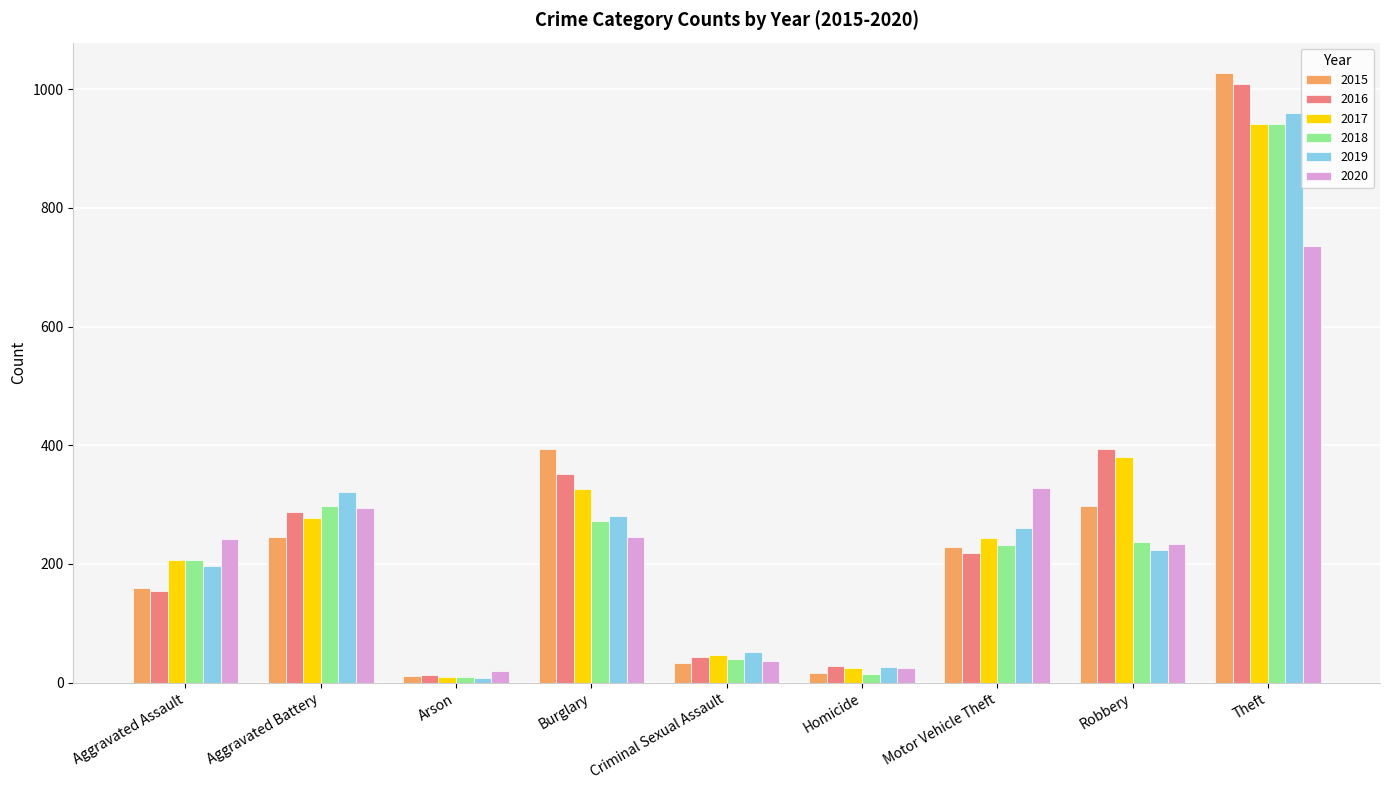

What is the total value across all series at Burglary?

1871